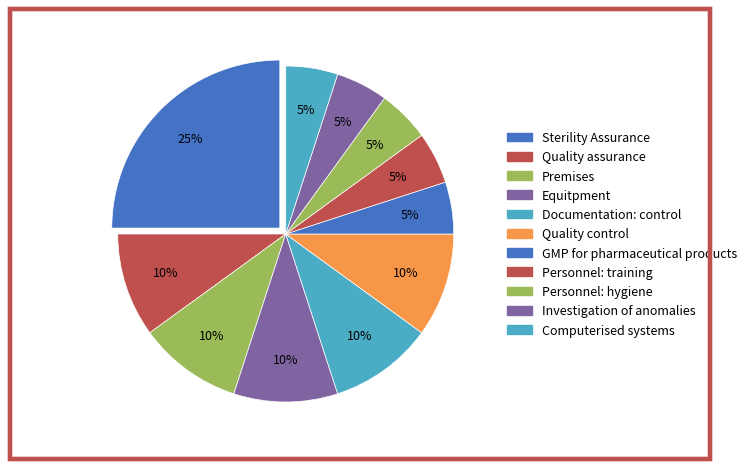

What portion of the pie excludes Personnel: training?

95.0%